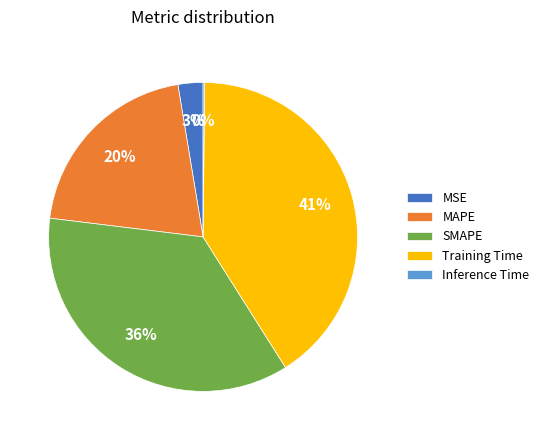

Combined, do SMAPE and MAPE account for over 50%?

Yes